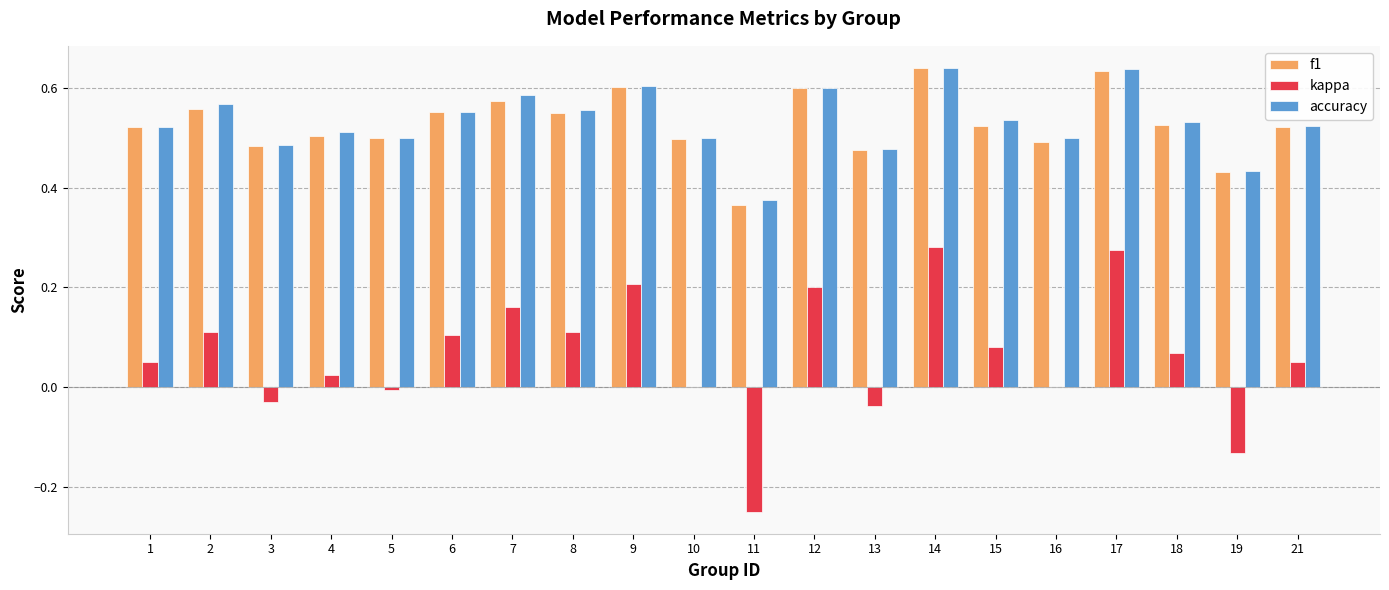

What are all the series names shown in the legend?

f1, kappa, accuracy